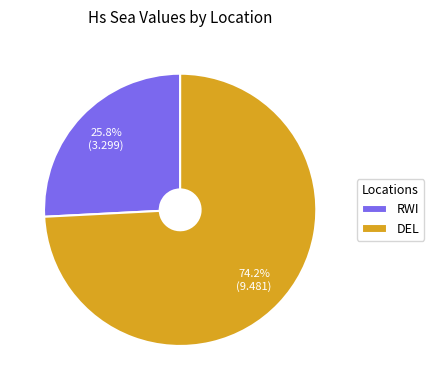

True or false: DEL accounts for 74% of the total.

True